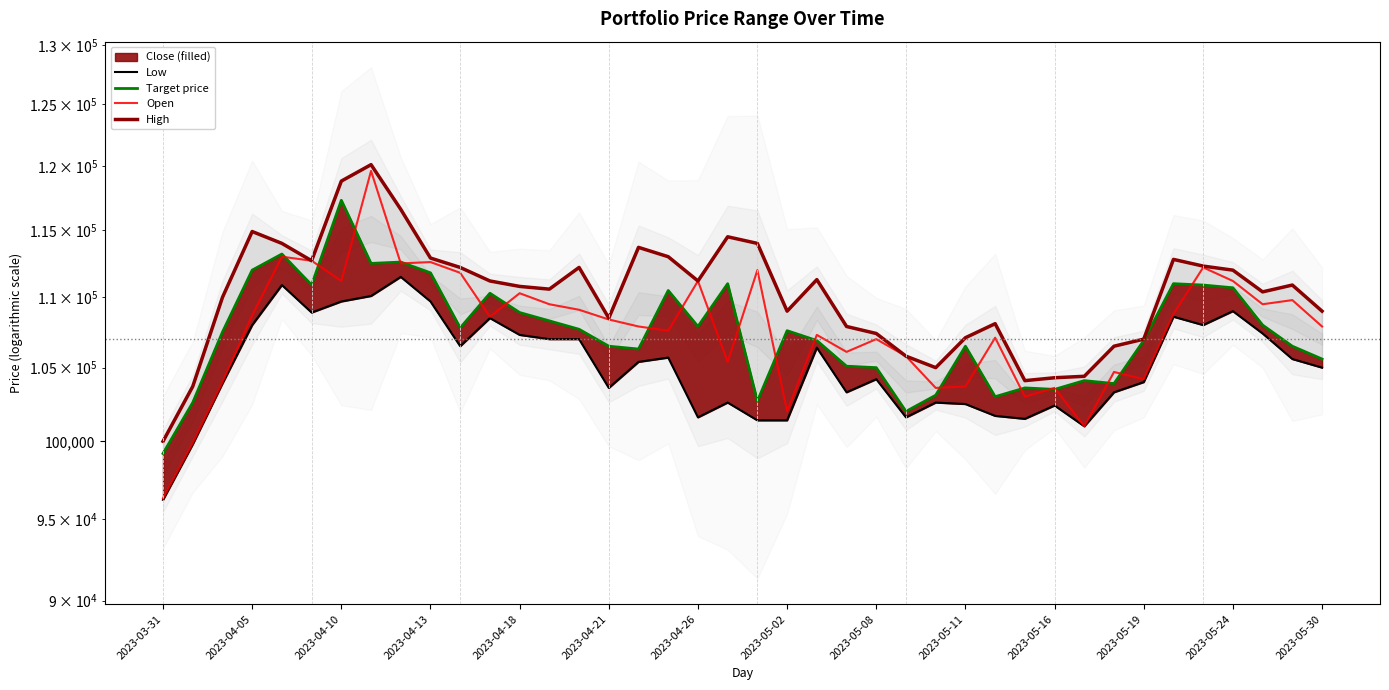

Does the chart display data point markers on the line(s)?

No